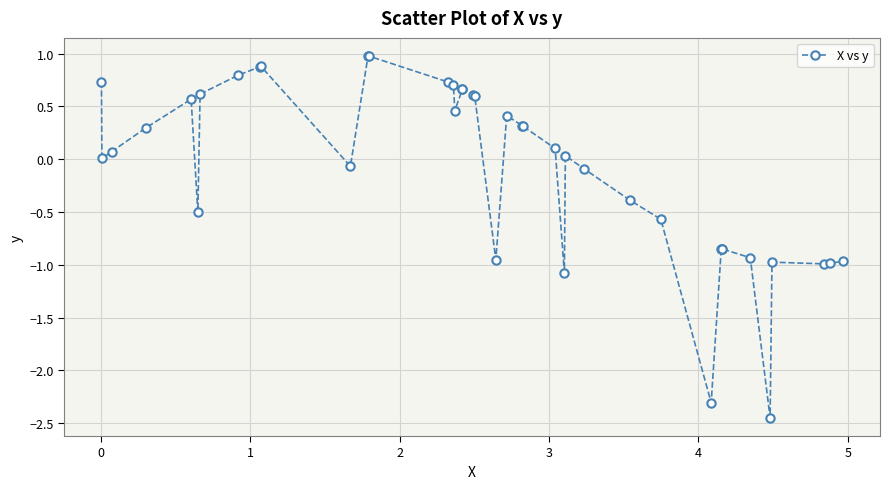

What is the sum of all values?

-3.4